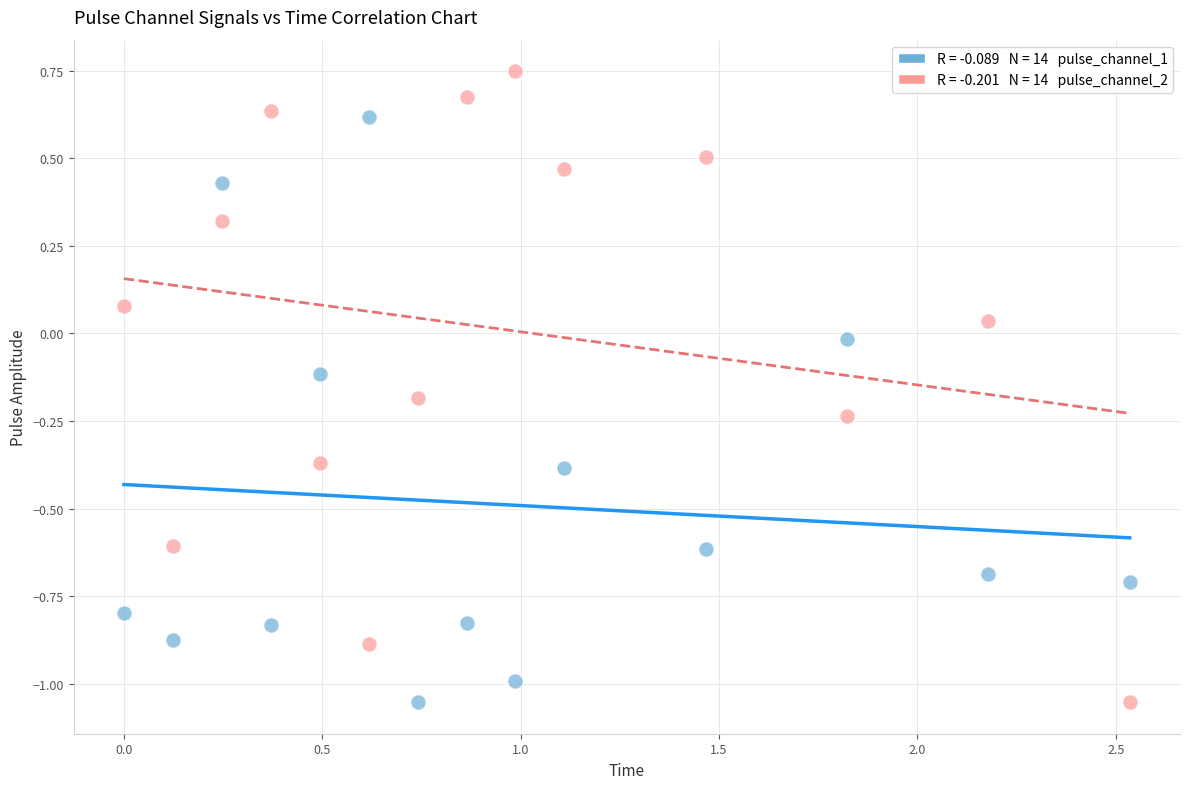

Across all data points, what is the range of Y values (max minus min)?

1.8